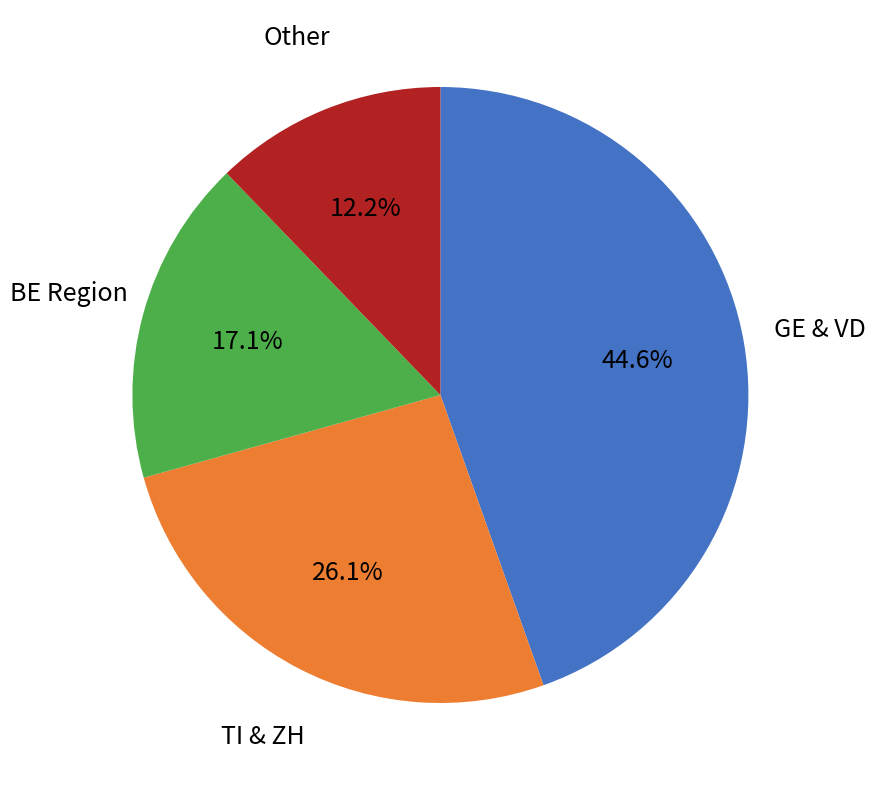

Approximately how many times larger is the value at BE Region compared to TI & ZH?

0.7